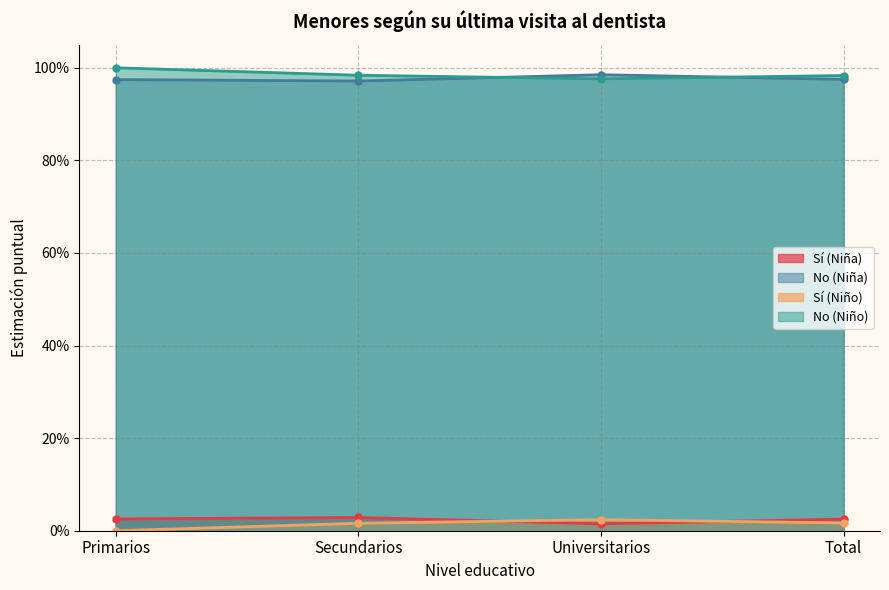

The value of Sí (Niño) at Primarios is -0.0. True or false?

False